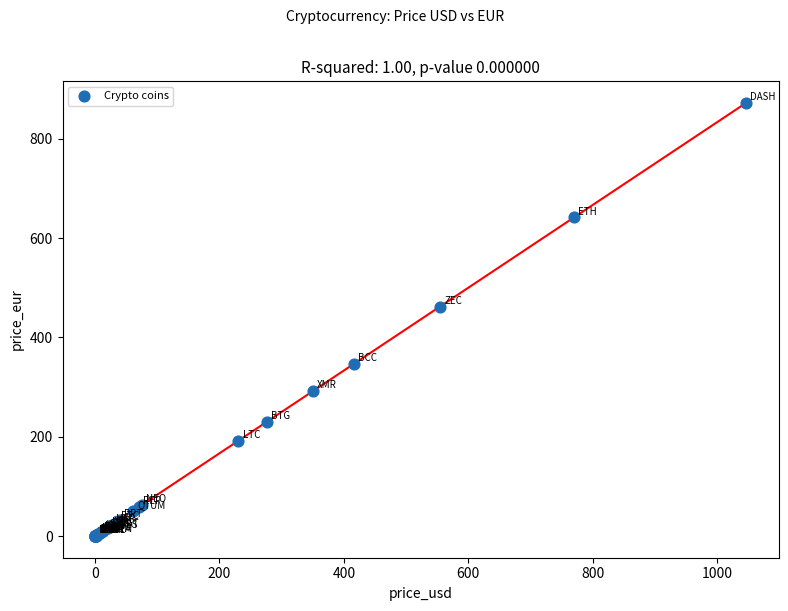

What Y value in the scatter plot is closest to 436?

462.2